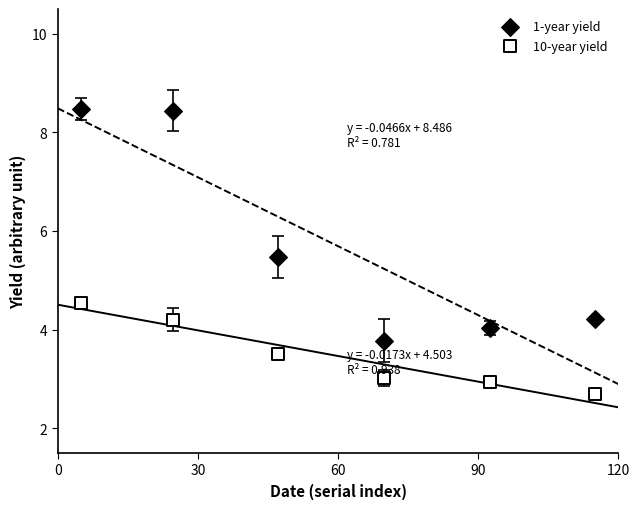

In the 1-year yield series, what Y value is closest to 6?

5.5